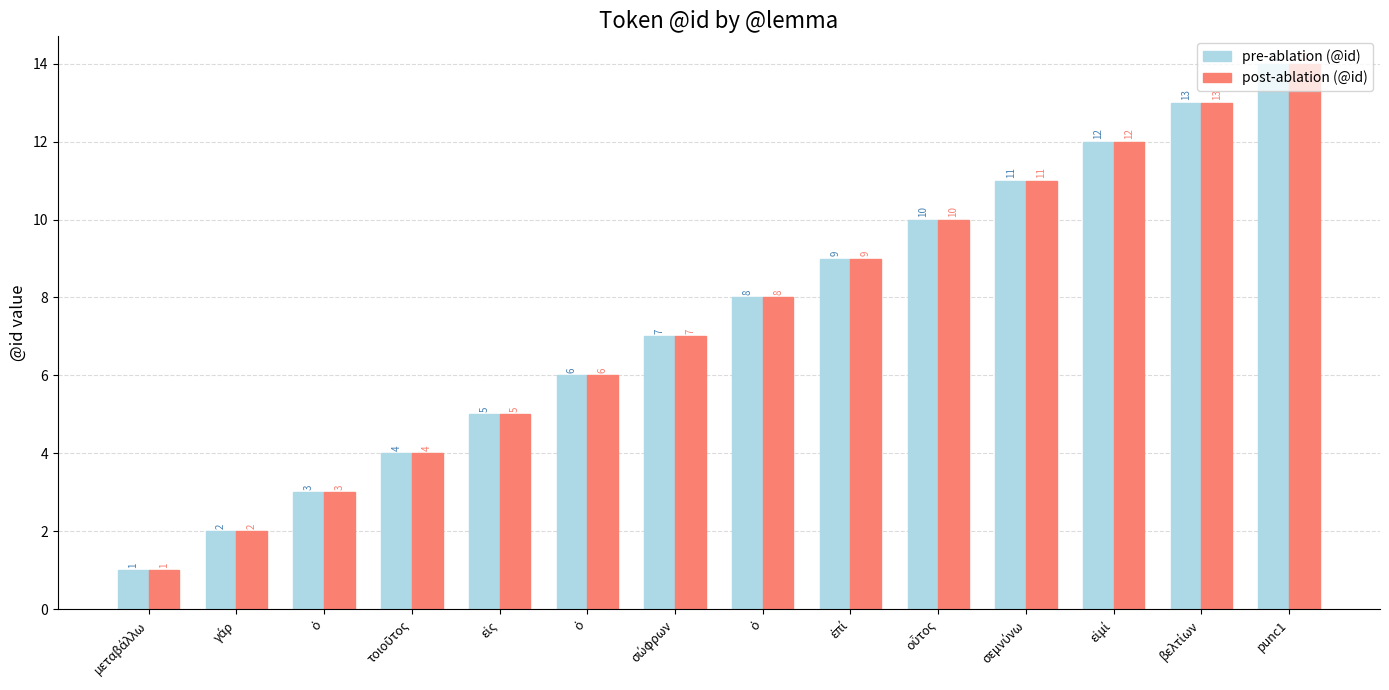

How many data points in pre-ablation (@id) are less than 8?

7